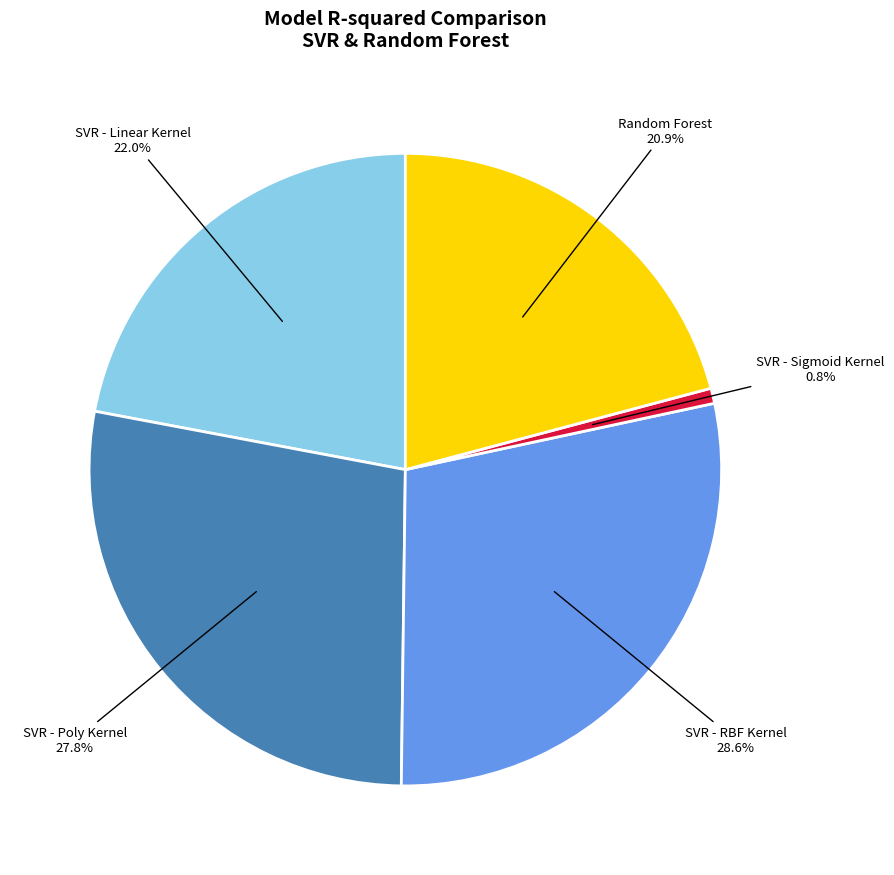

What is the largest slice in the pie chart?

SVR - RBF Kernel